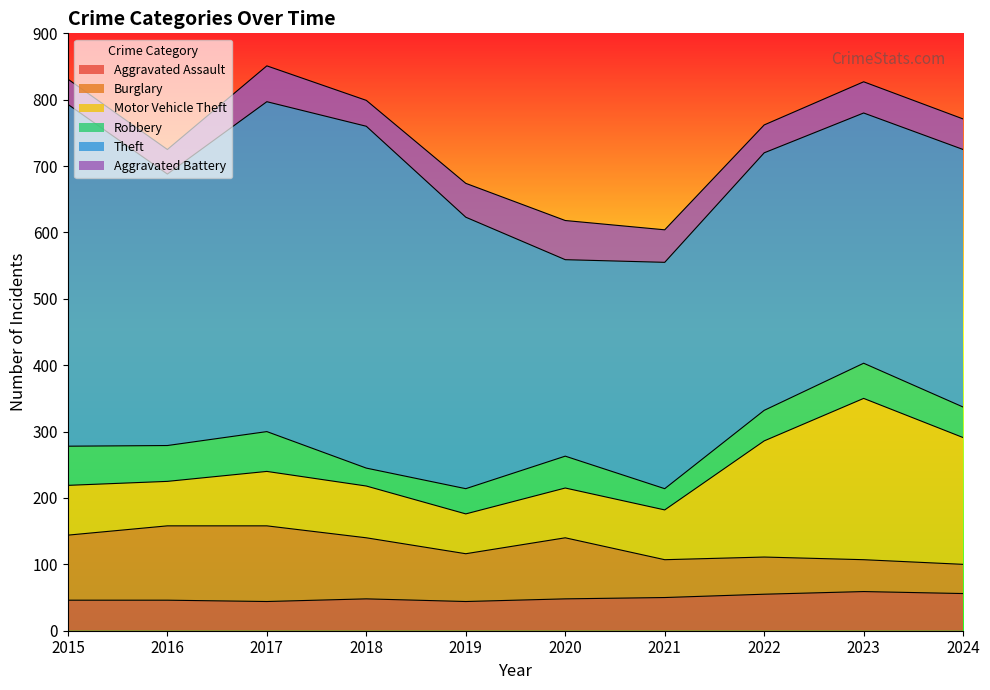

What is the difference between the Robbery values at 2021 and 2017?

28